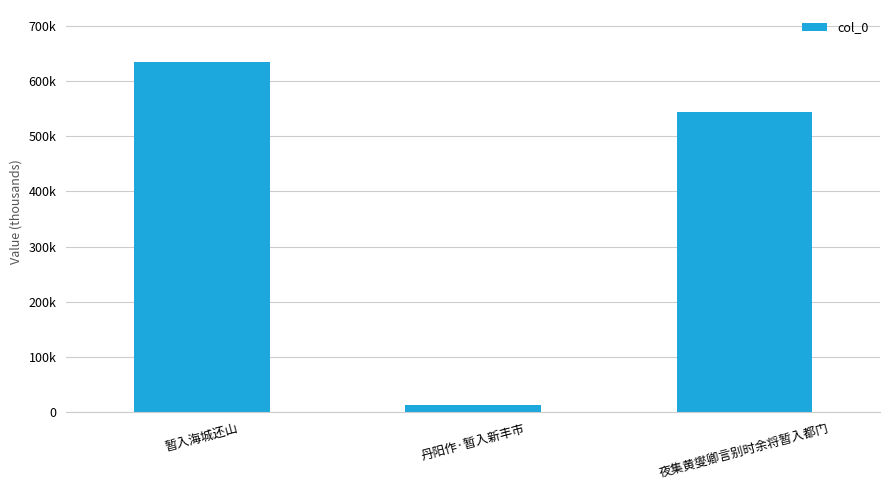

List the labels in order of value, smallest first.

丹阳作·暂入新丰市, 夜集黄燮卿言别时余将暂入都门, 暂入海城还山